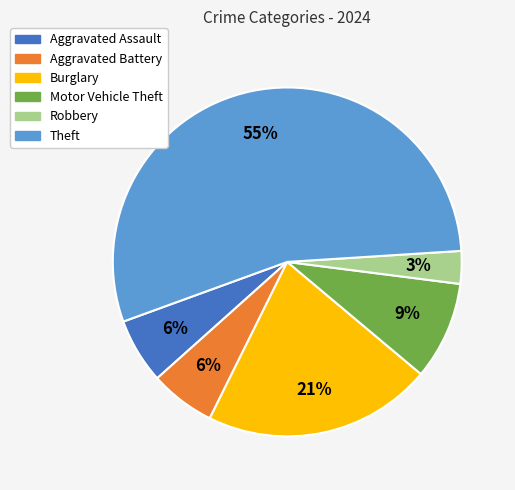

Which slice is the largest?

Theft